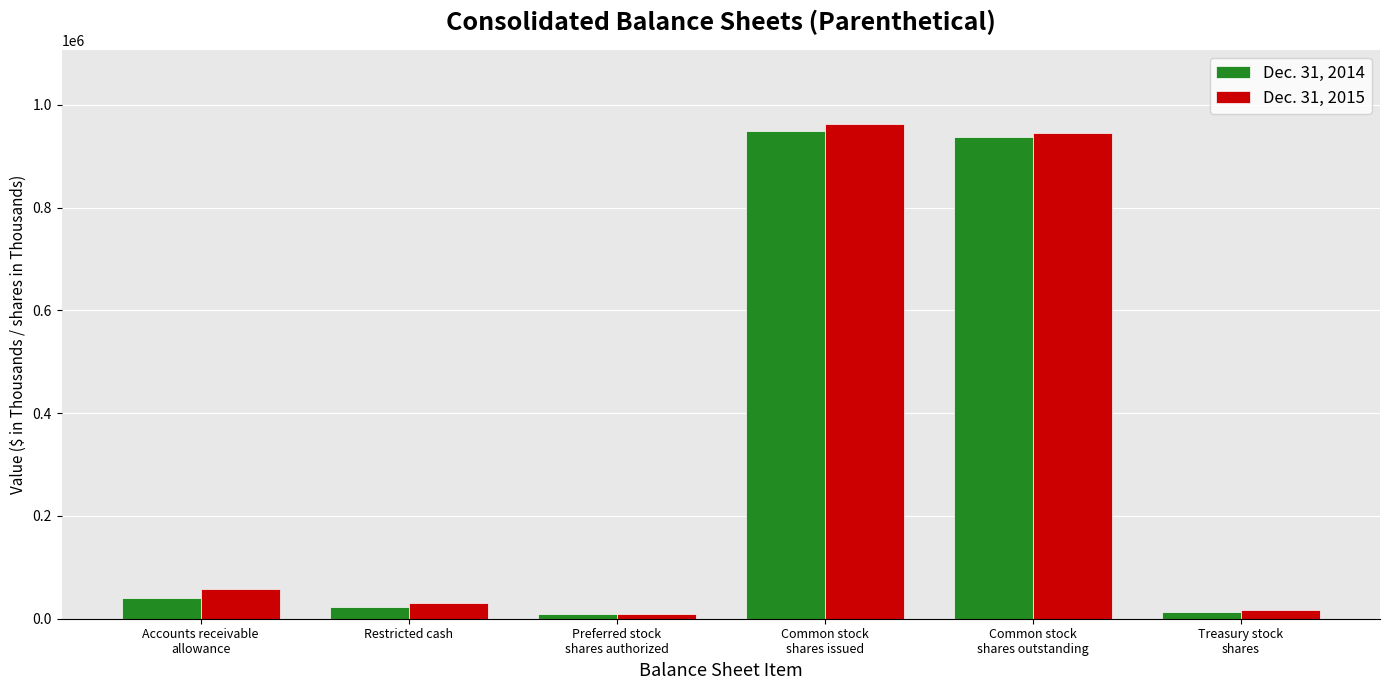

At how many categories does at least one series exceed 151109?

2